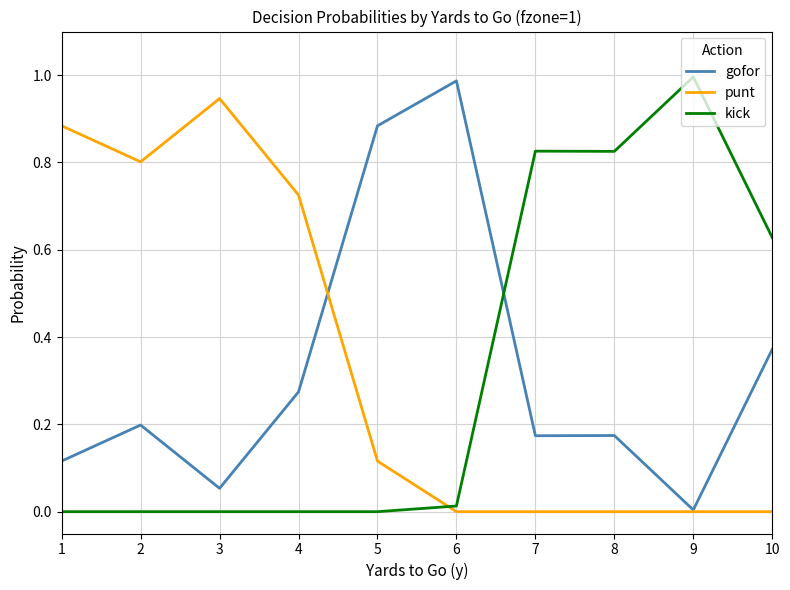

Rank the series at 10 from lowest to highest value.

punt, gofor, kick